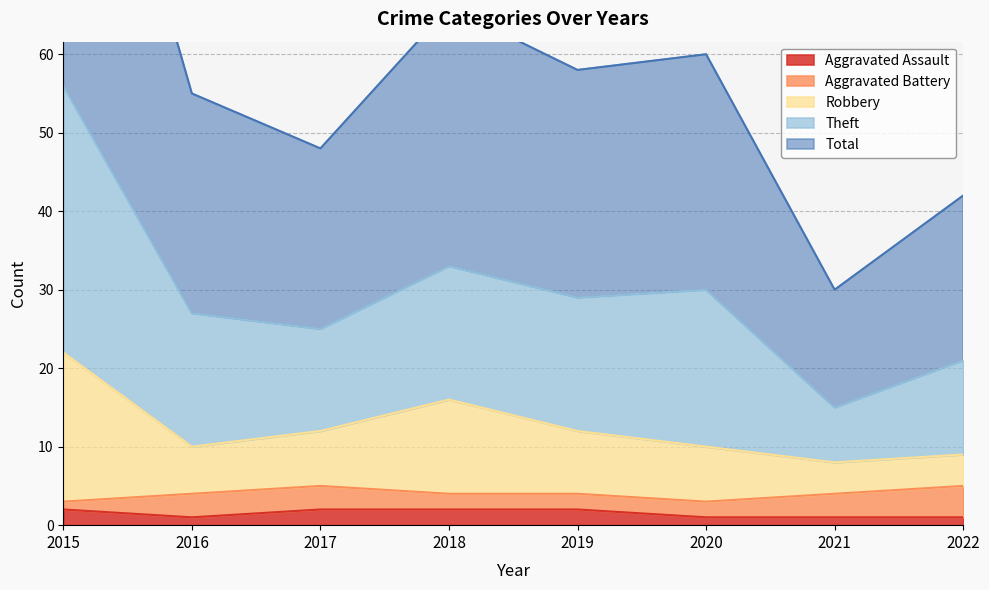

True or false: Total and Theft intersect in this chart.

False